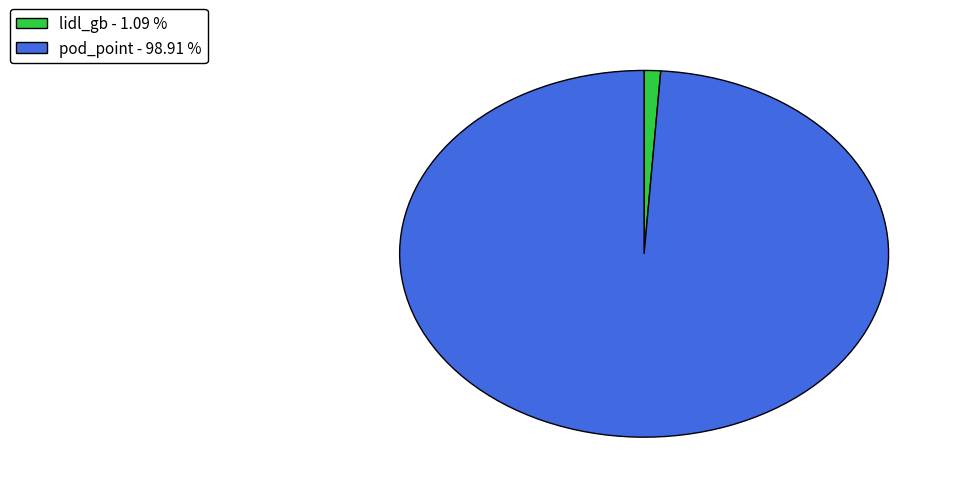

Is there a majority slice in this chart?

Yes